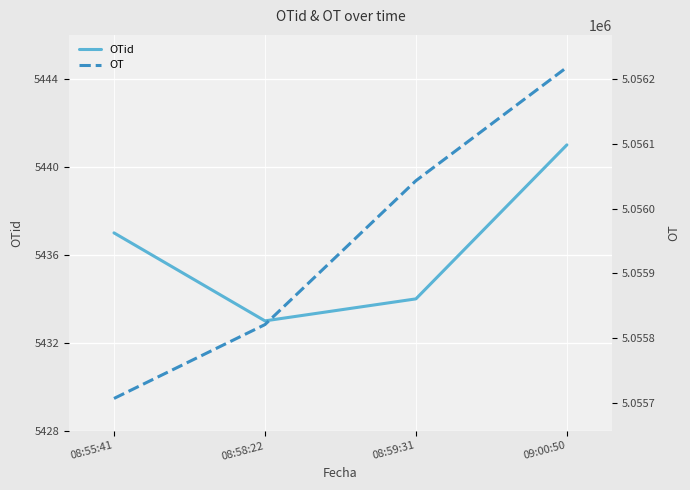

Rank the series by their average value, from highest to lowest.

OT, OTid